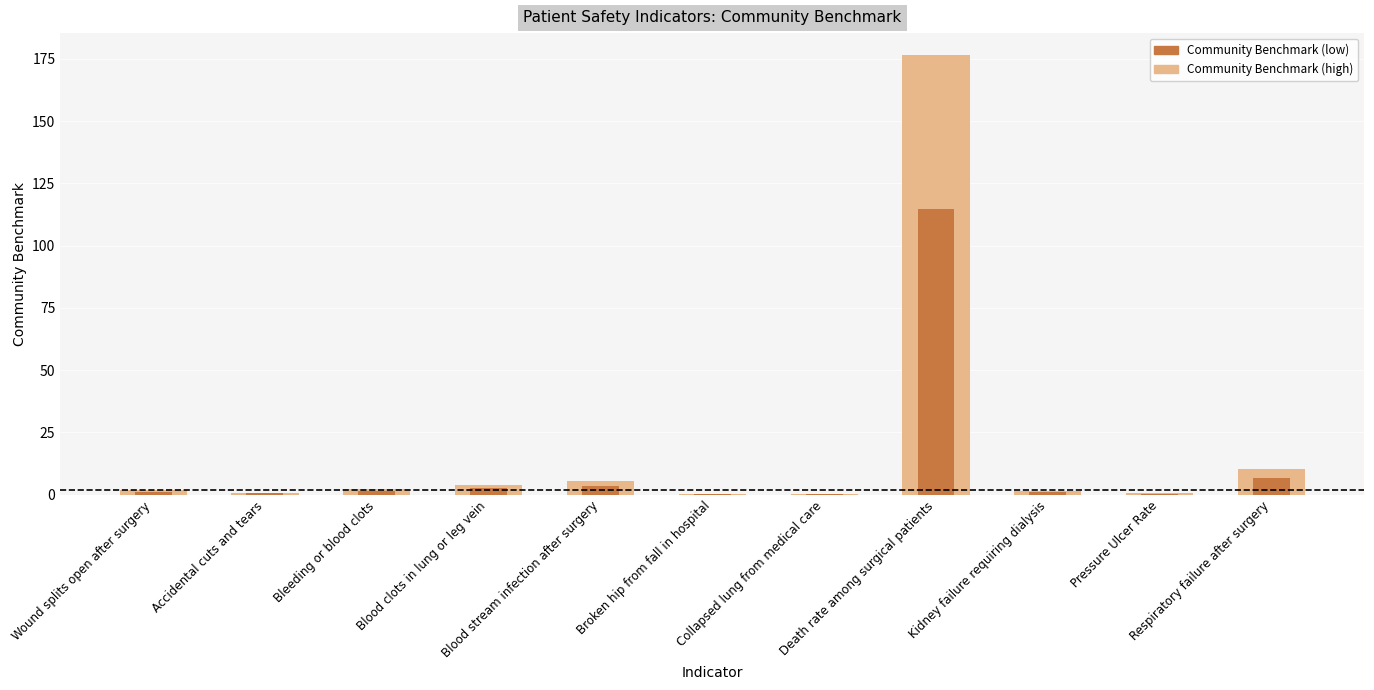

What is the total value across all series at Death rate among surgical patients?

291.3